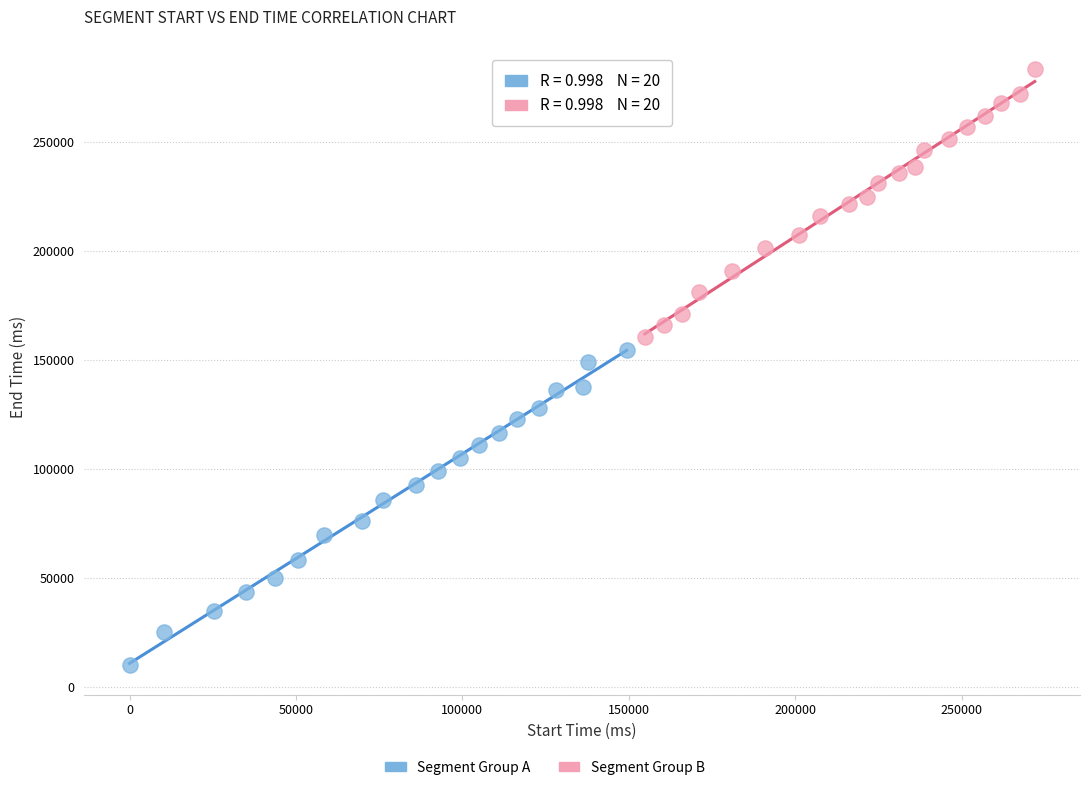

Which series reaches the maximum Y coordinate?

Segment Group B